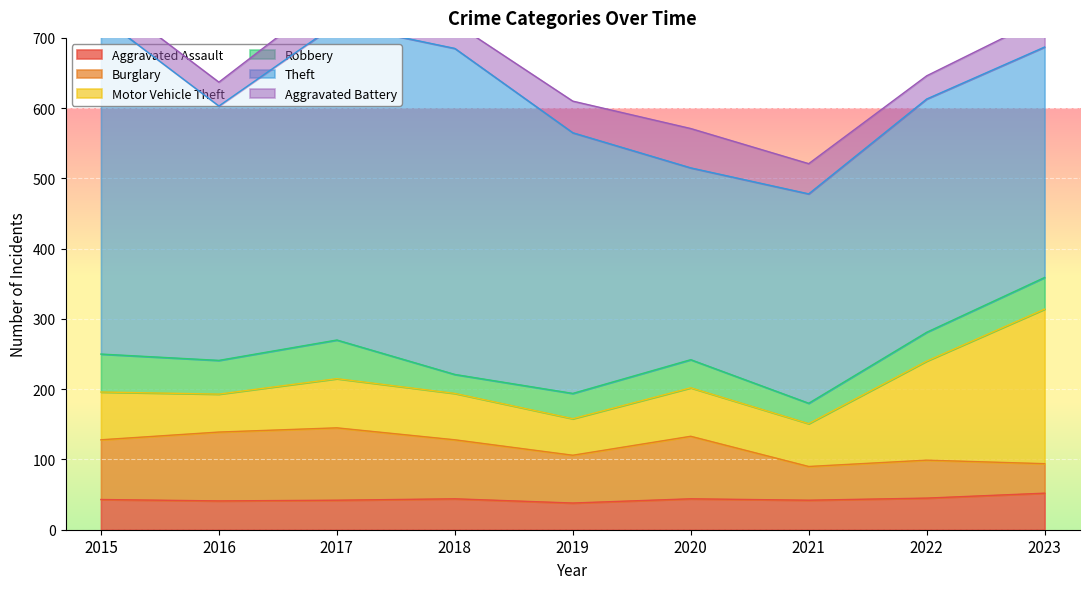

At which label is Aggravated Assault closest to 45?

2022